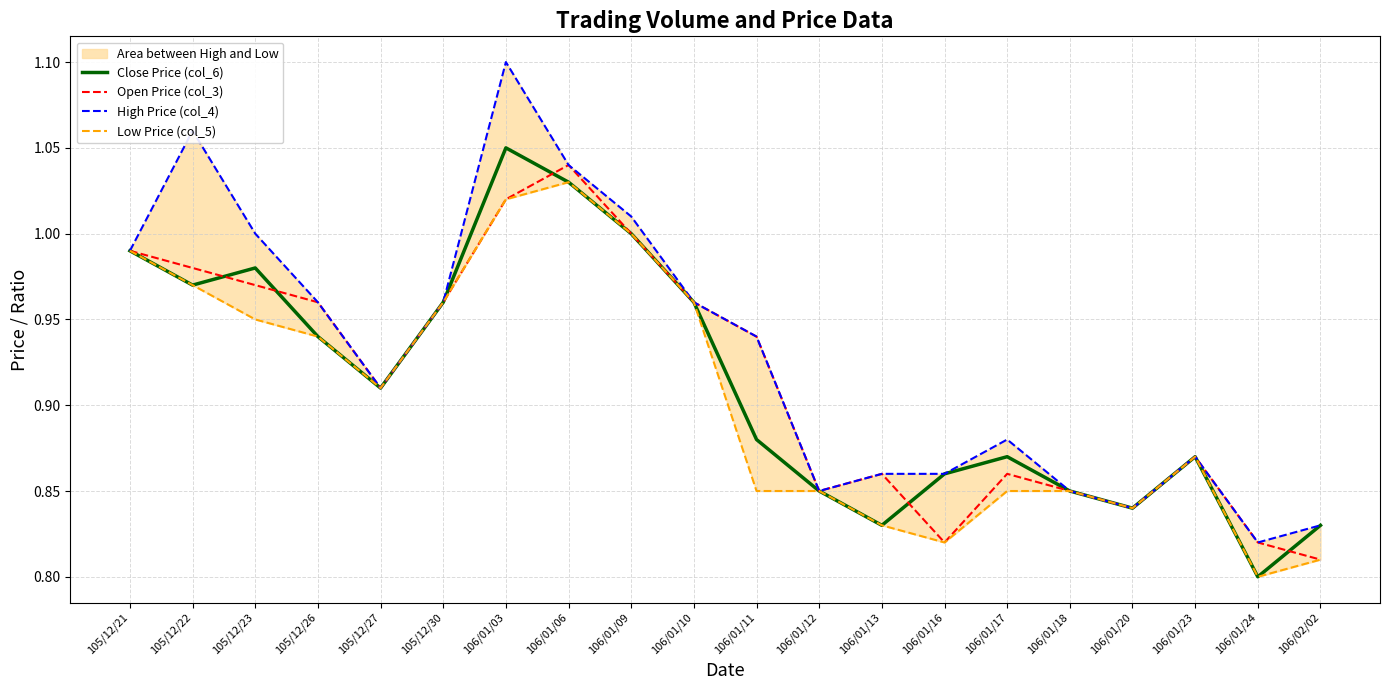

What is the sum of all Close Price (col_6) values?

18.3